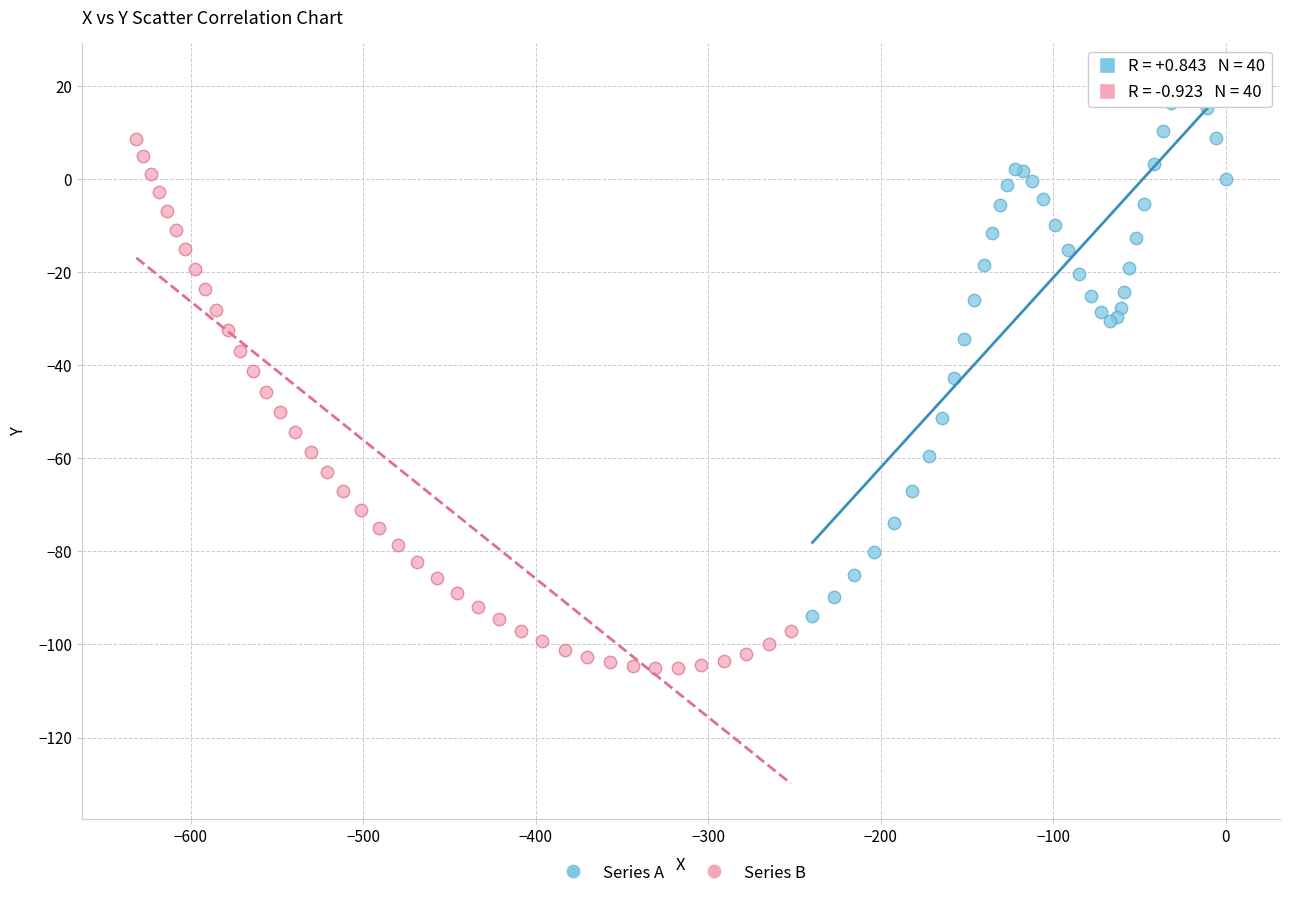

Which series contains the highest Y value?

Series A